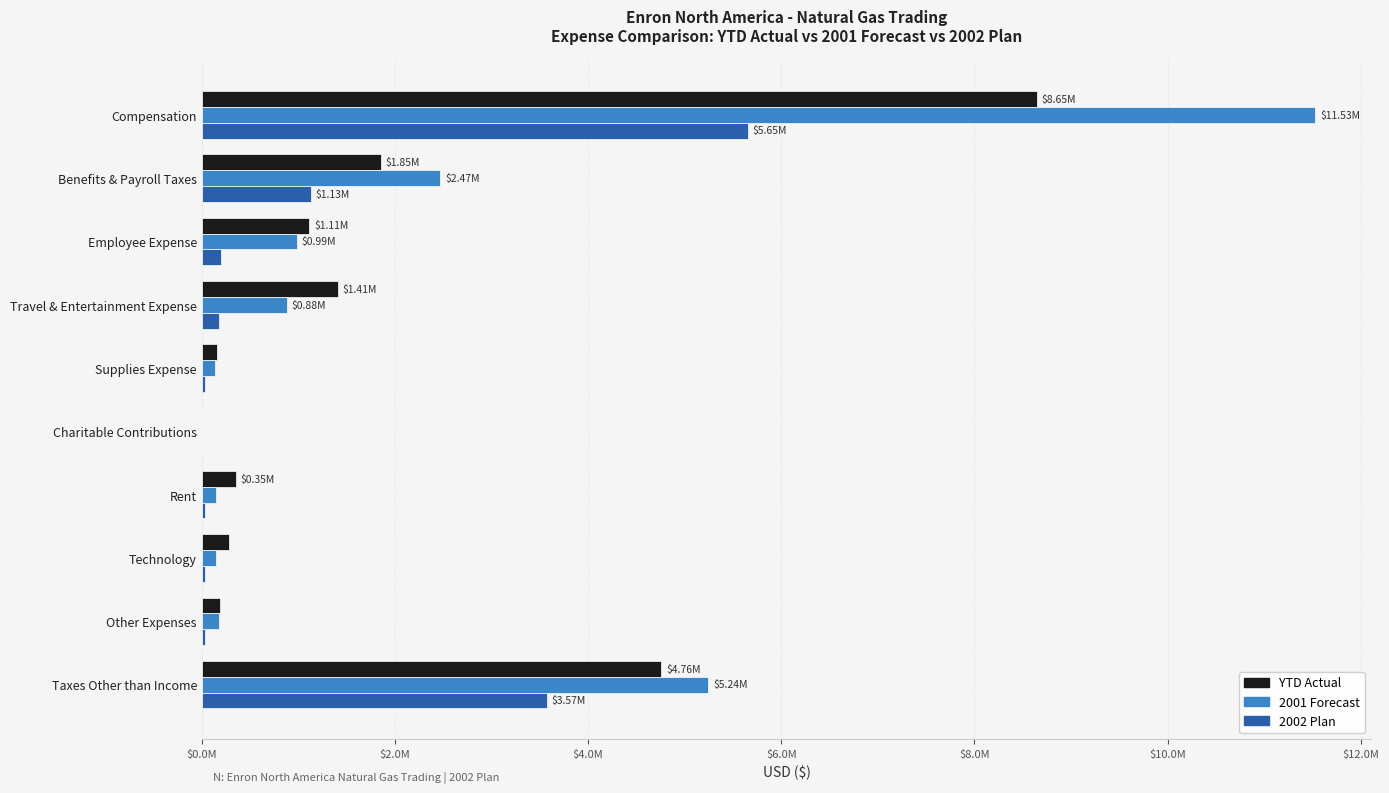

List the series in order of their overall mean, lowest first.

2002 Plan, YTD Actual, 2001 Forecast